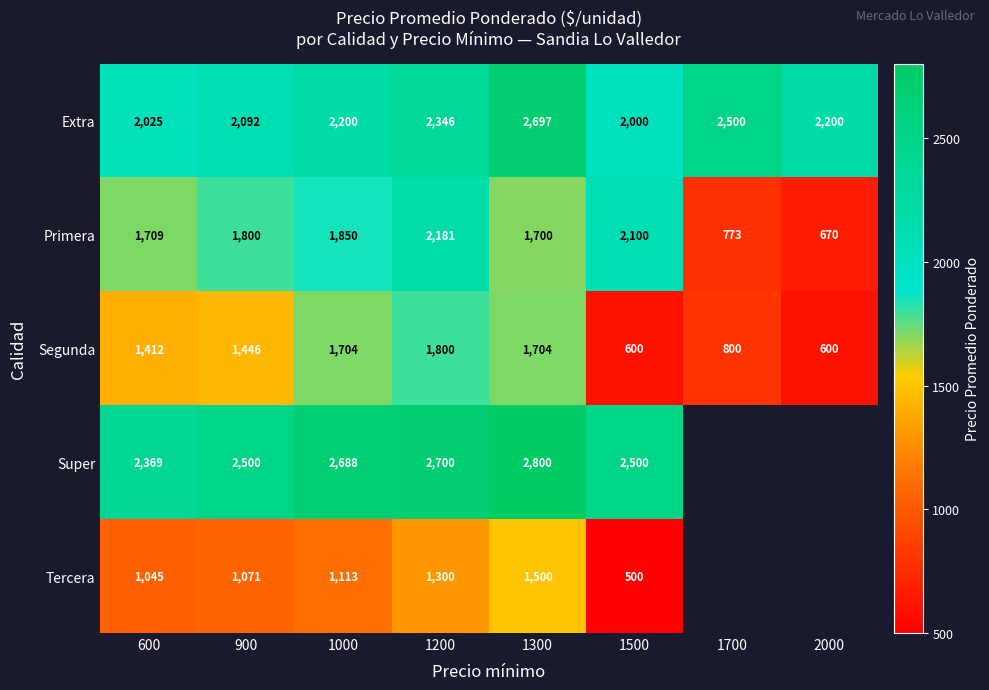

True or false: Extra has a value of 1021 at 1200.

False